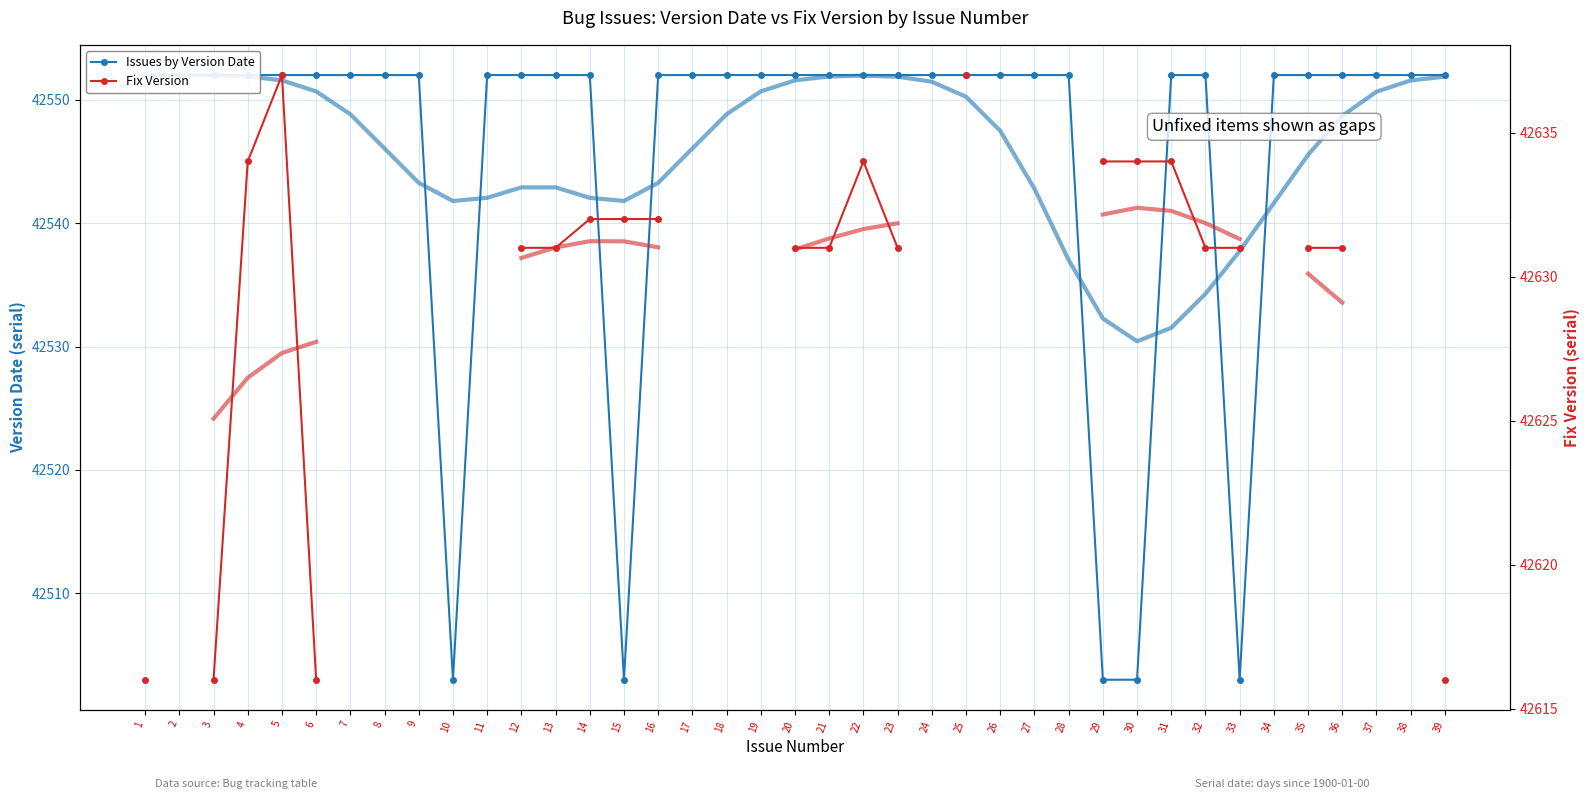

At which category does the chart reach its minimum across all series?

10